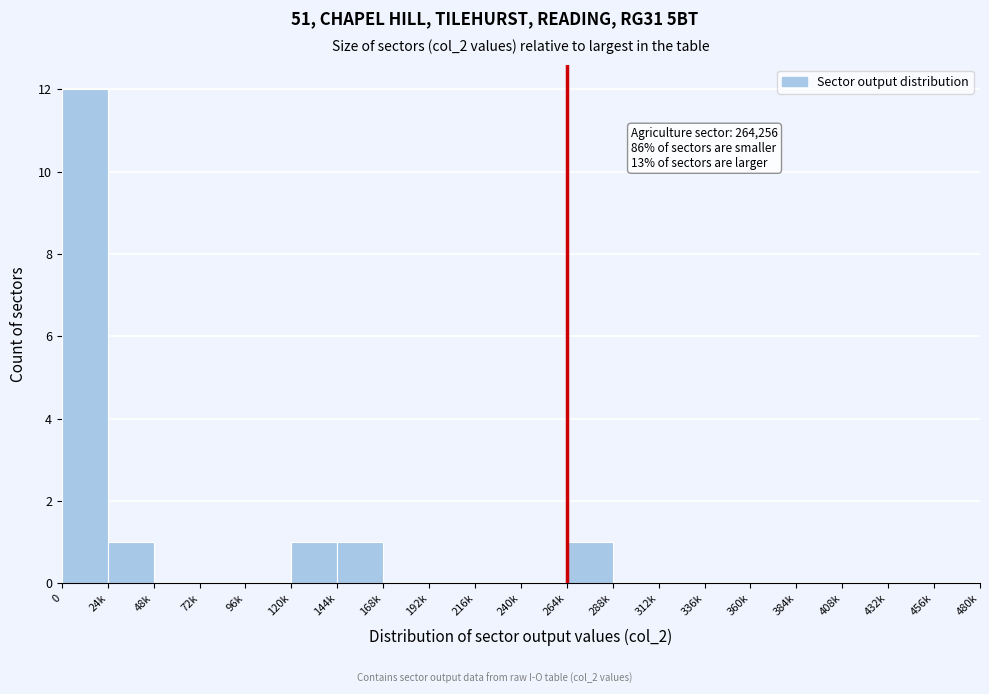

Reading left to right, what are all the values shown in this chart?

0=12	24k=1	48k=0	72k=0	96k=0	120k=1	144k=1	168k=0	192k=0	216k=0	240k=0	264k=1	288k=0	312k=0	336k=0	360k=0	384k=0	408k=0	432k=0	456k=0